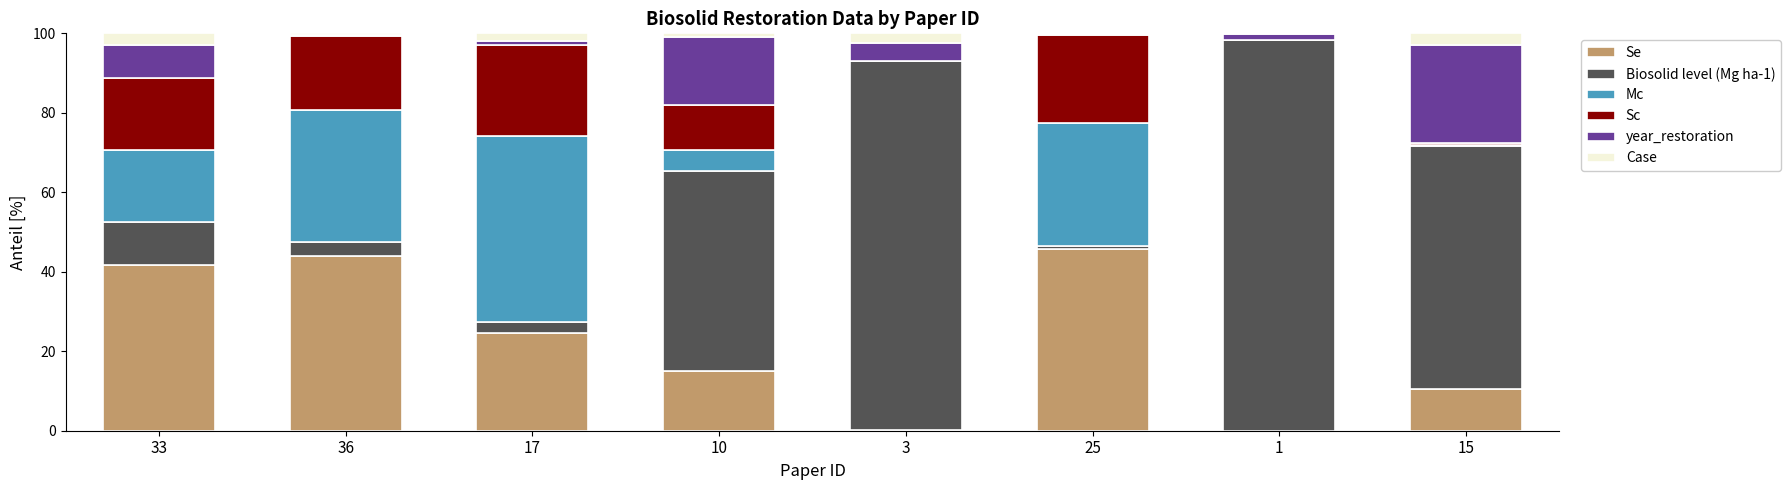

What is the maximum value for Se?

45.7